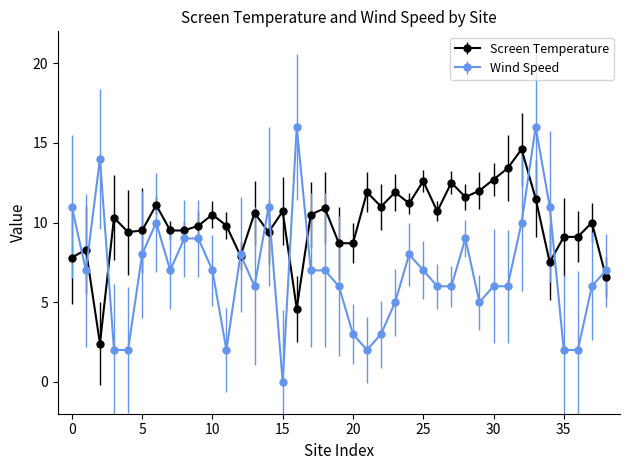

What is the average value of the Wind Speed series?

6.9